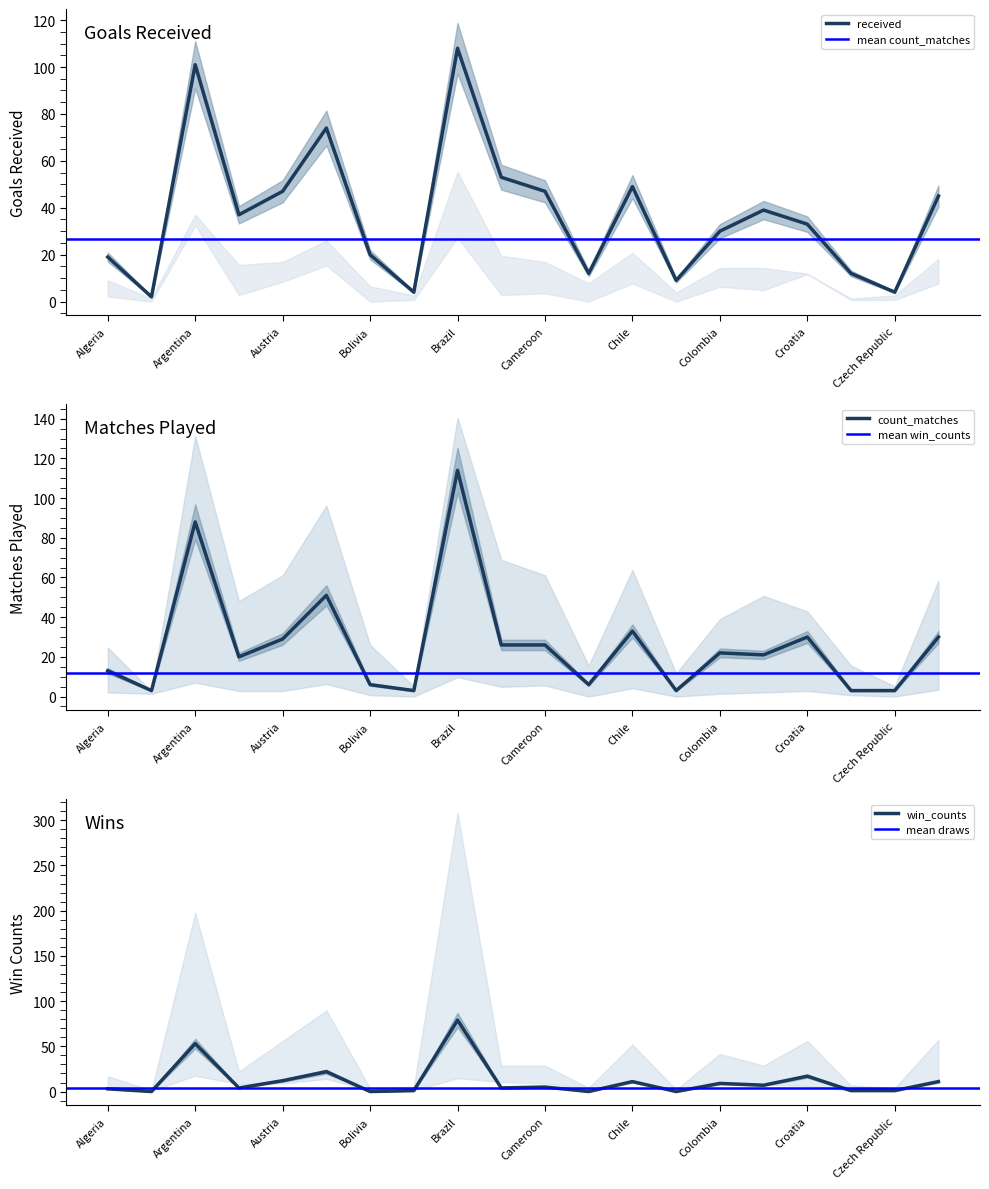

What is the highest value of the scored series?

79